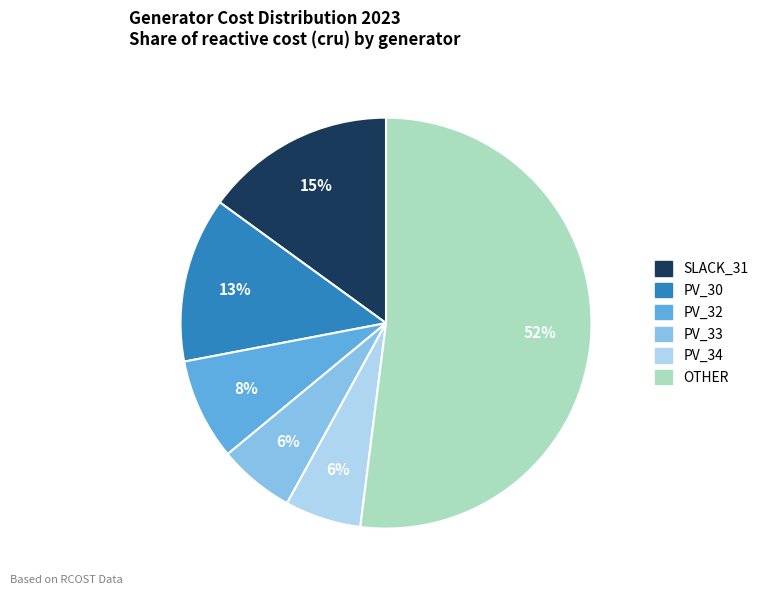

To the nearest percent, what portion does SLACK_31 represent?

15%